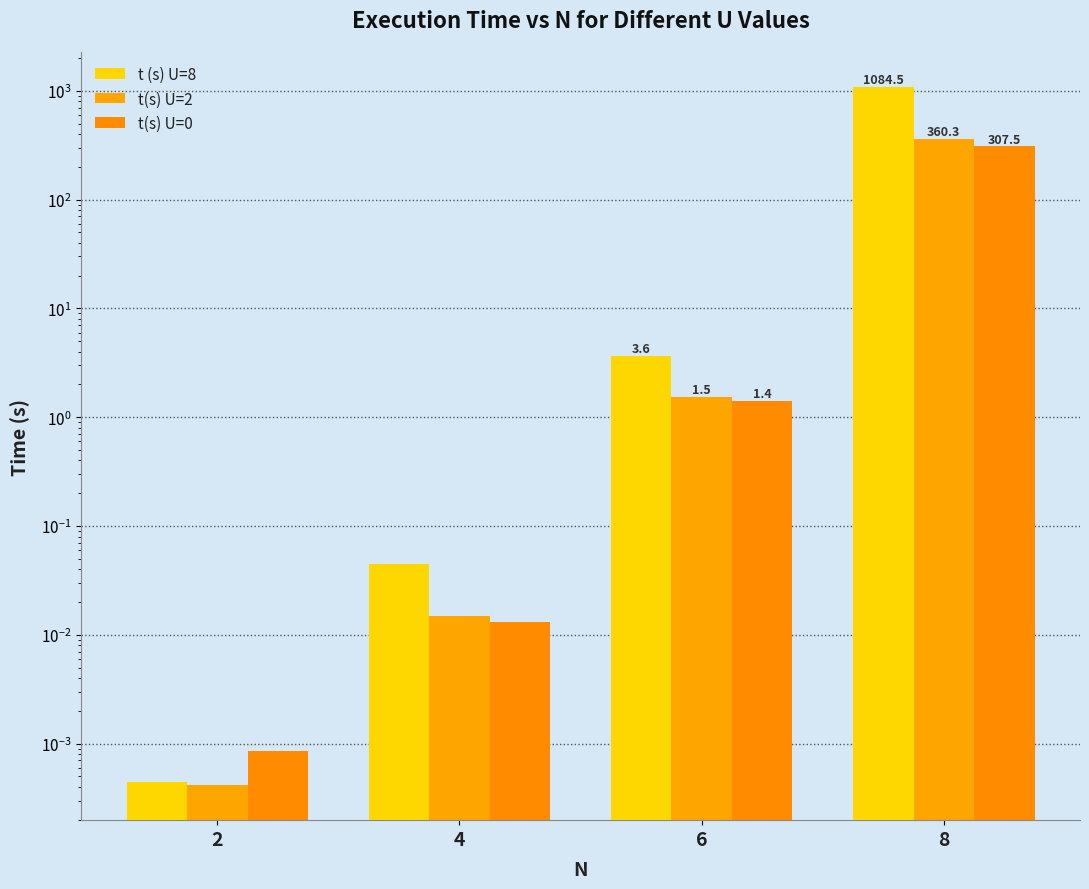

Which category has the highest value across all series?

8